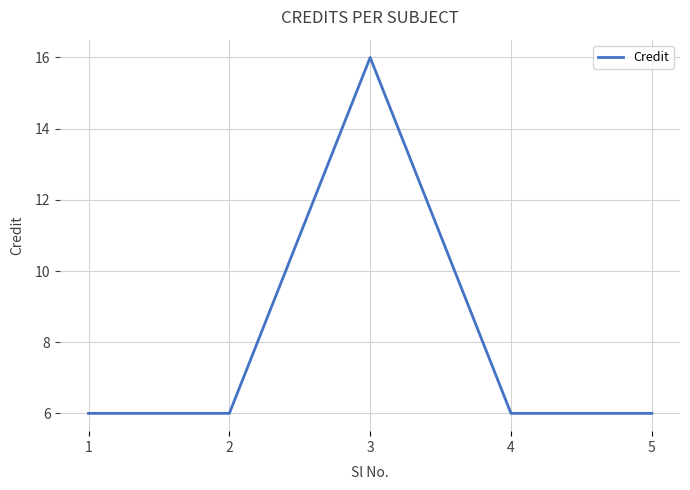

How many values are between 6 and 7?

4